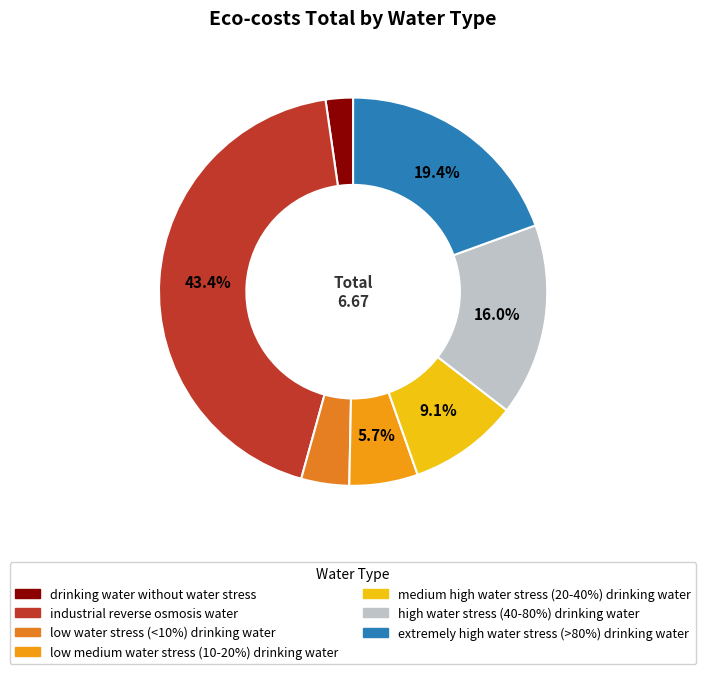

To the nearest percent, what is the difference between the largest and smallest slice percentages?

41%